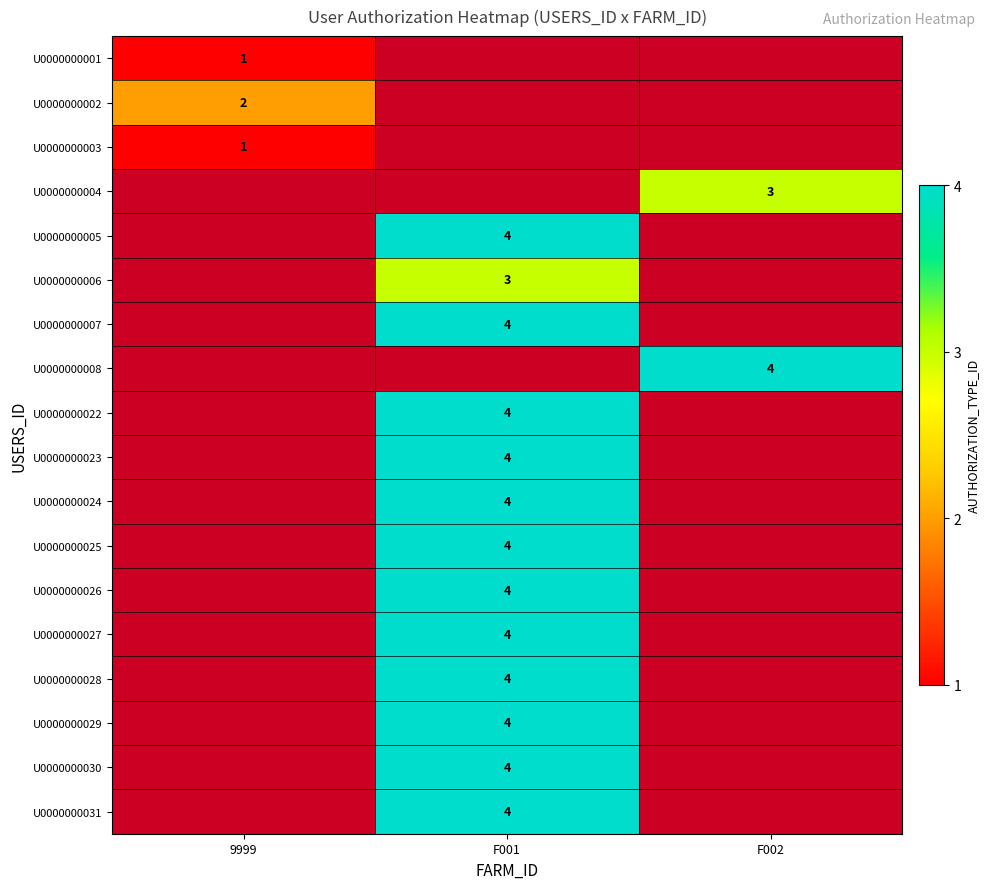

The U0000000001 series shows 1 at 9999. True or false?

True